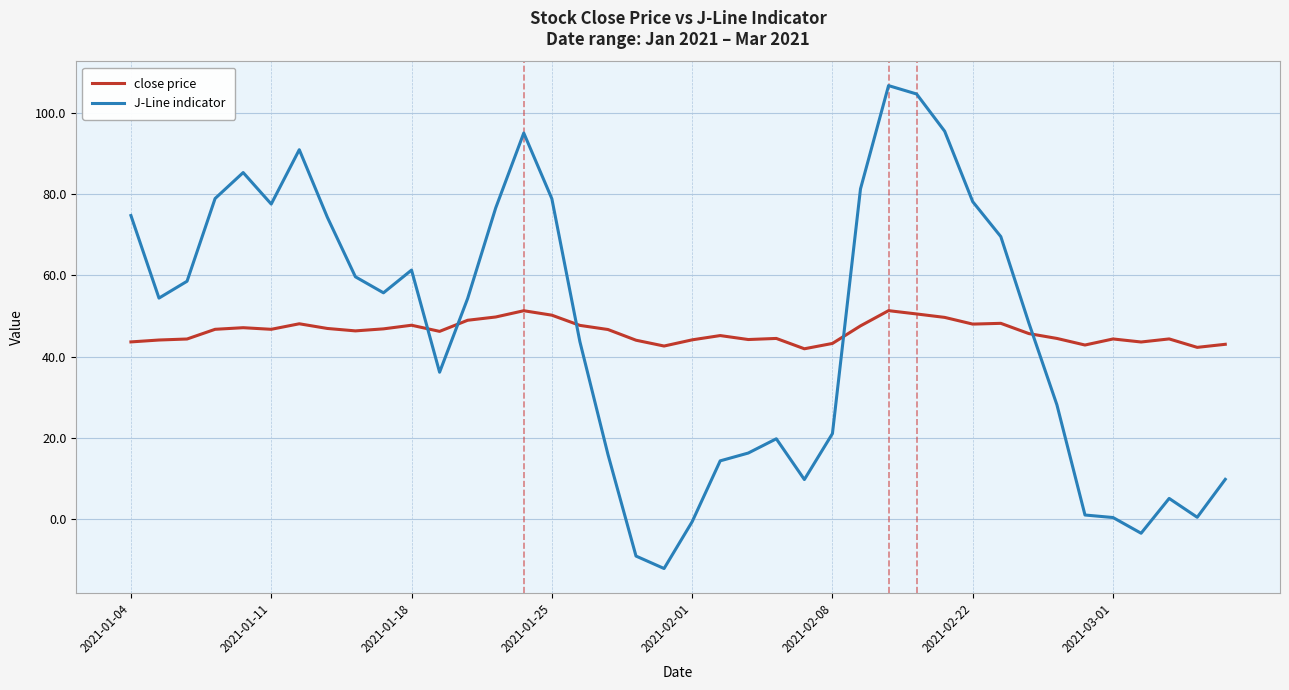

What is the difference between the maximum and minimum values in the J-Line indicator series?

118.9